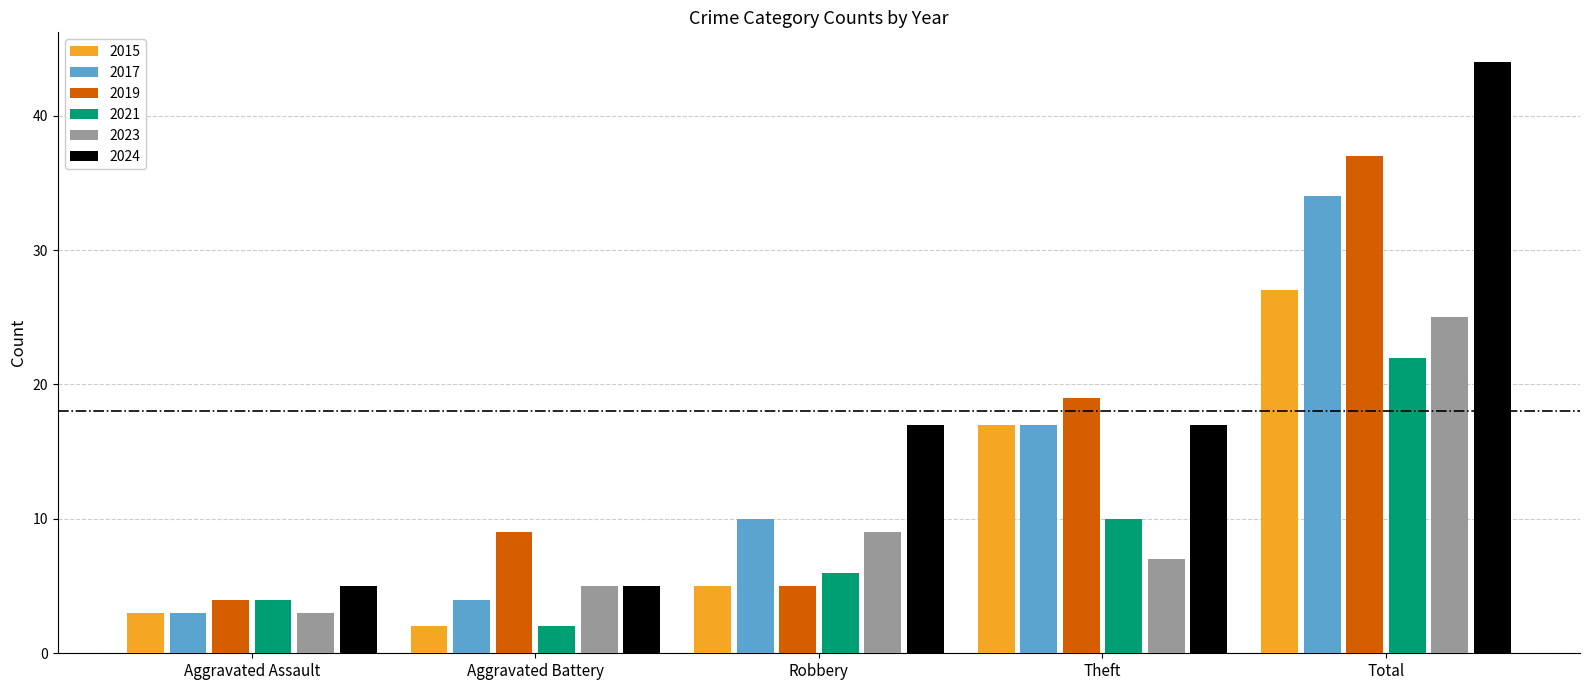

What is the difference between the second highest and minimum values in the 2024 series?

12